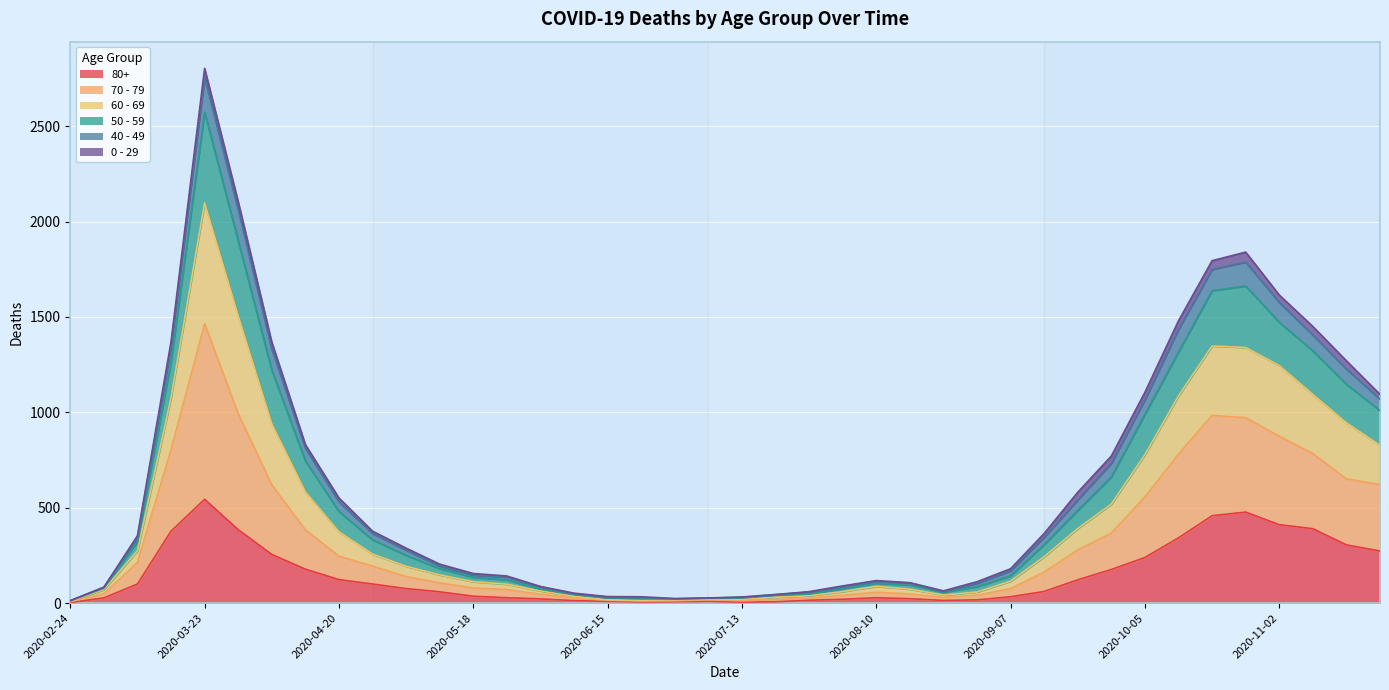

How many data points does each series have?

40